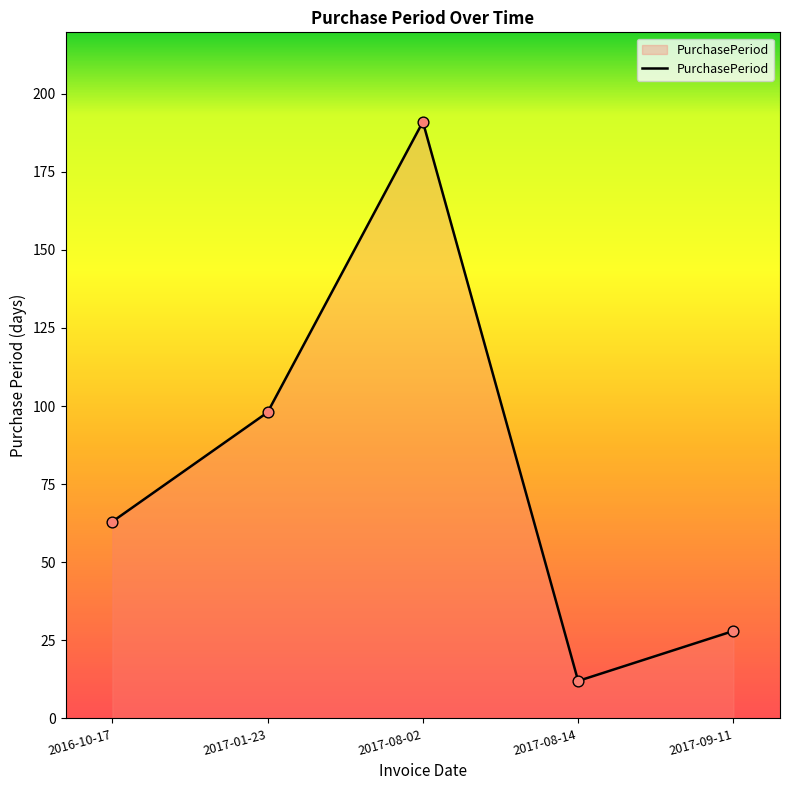

Which has a higher value, 2016-10-17 or 2017-09-11?

2016-10-17